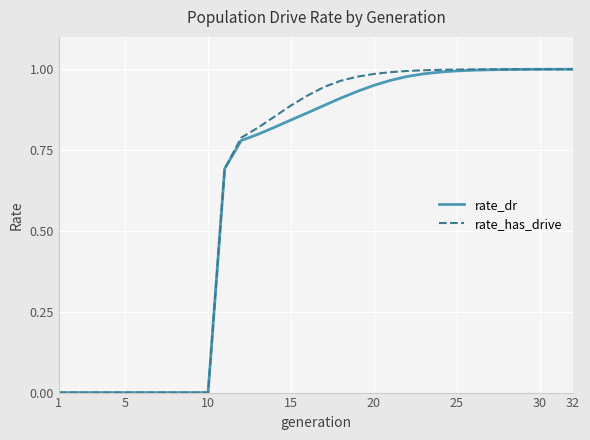

Which series has the widest spread of values?

rate_has_drive